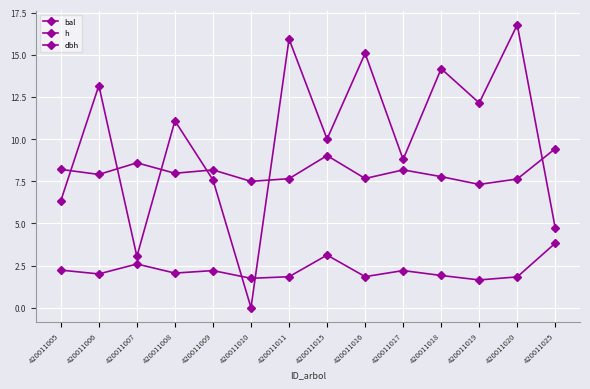

Reading left to right, transcribe all the data shown in this chart.

bal: 6.3	13.2	3.0	11.1	7.6	0.0	15.9	10.0	15.1	8.8	14.2	12.1	16.8	4.7
h: 8.2	7.9	8.6	8.0	8.2	7.5	7.7	9.0	7.7	8.2	7.8	7.3	7.6	9.4
dbh: 2.2	2.0	2.6	2.1	2.2	1.7	1.8	3.1	1.8	2.2	1.9	1.6	1.8	3.8